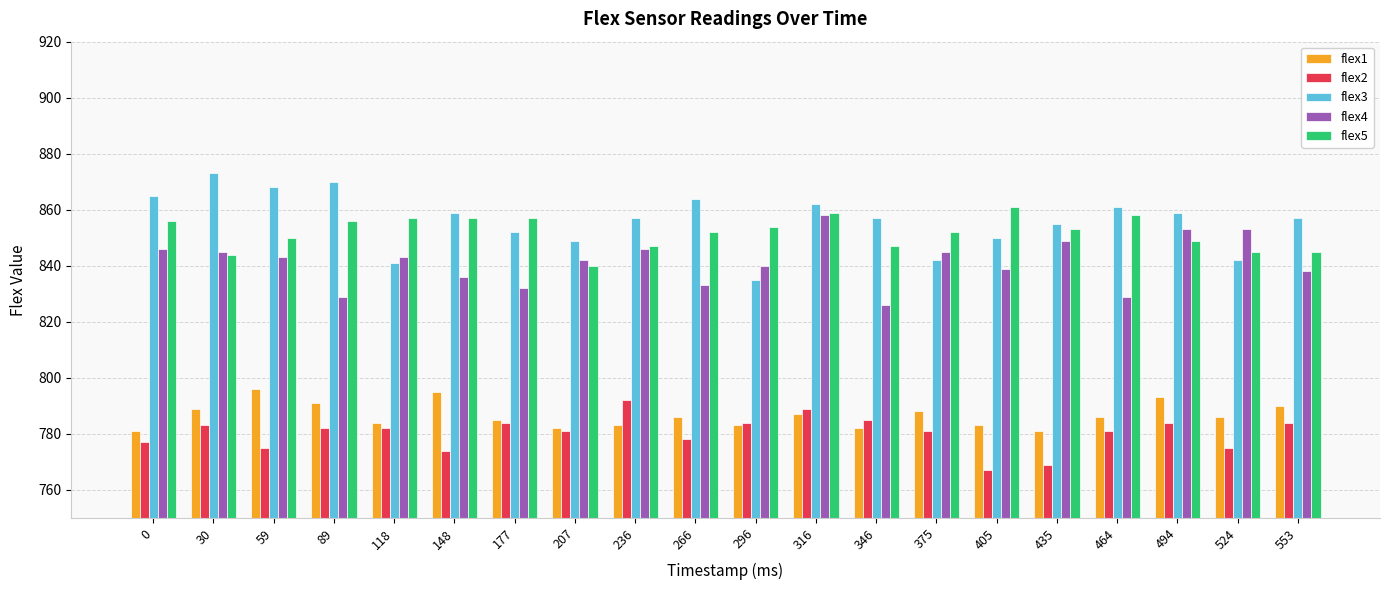

Is the value of flex5 at 177 greater than the value of flex3 at 266?

No